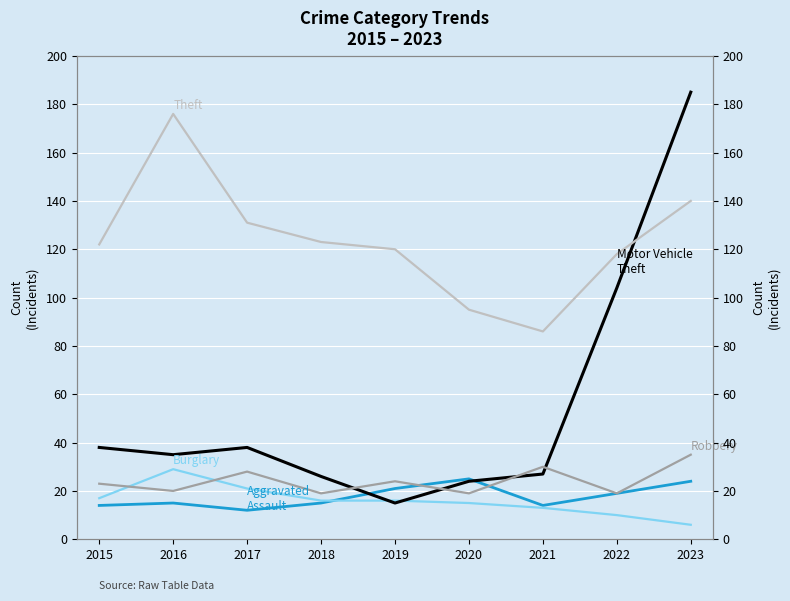

Where do Robbery and Burglary first cross each other?

2015 and 2016